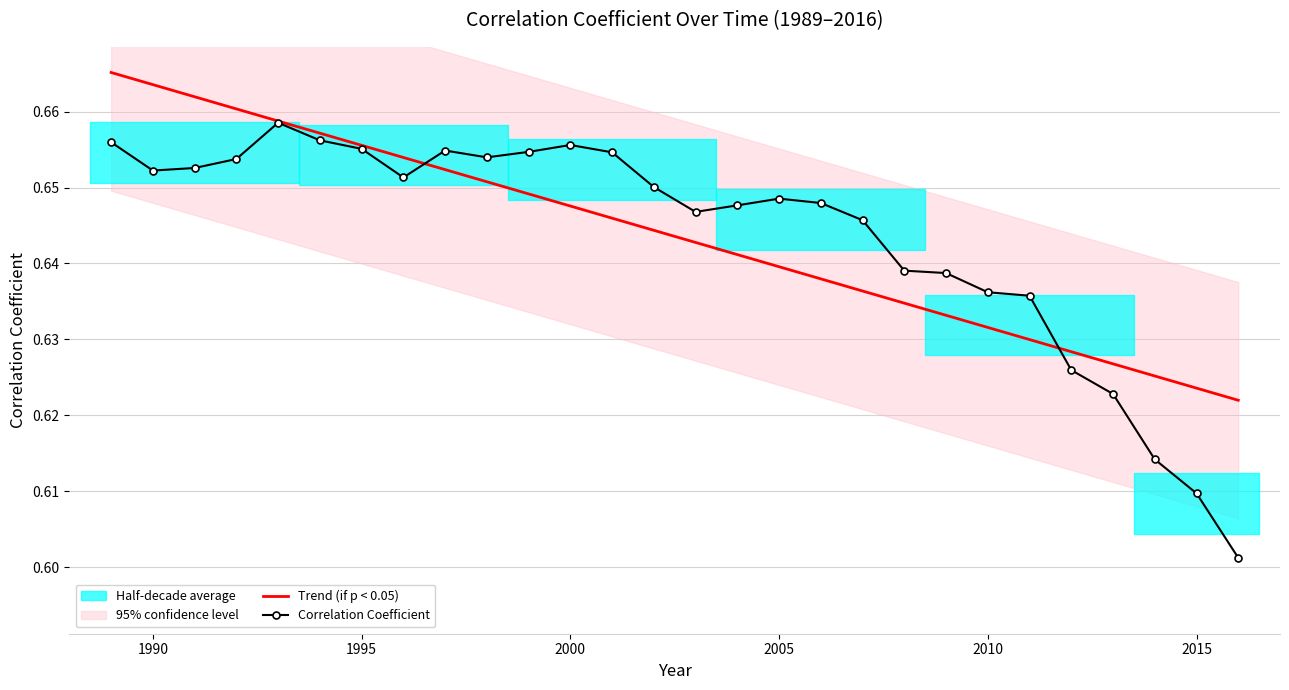

Is it true that Correlation Coefficient equals 0.2 at 2010?

False